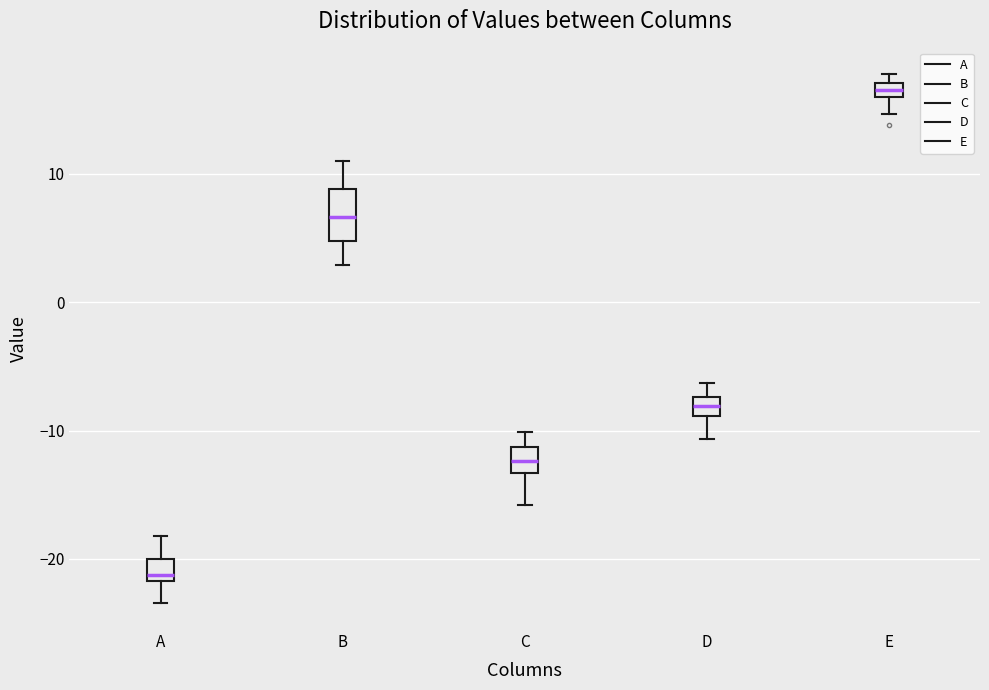

Comparing the boxes themselves (not the whiskers), which one is the tallest?

B